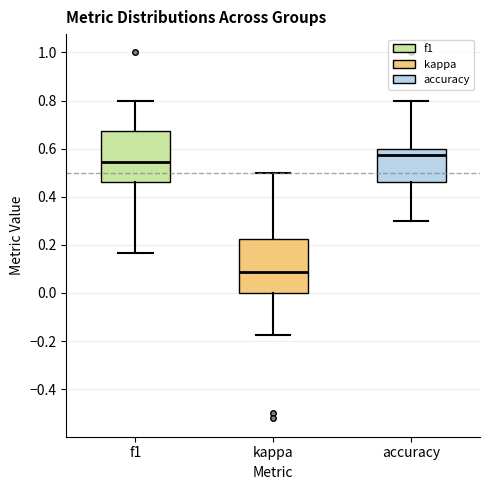

Which box has the lowest median line?

kappa